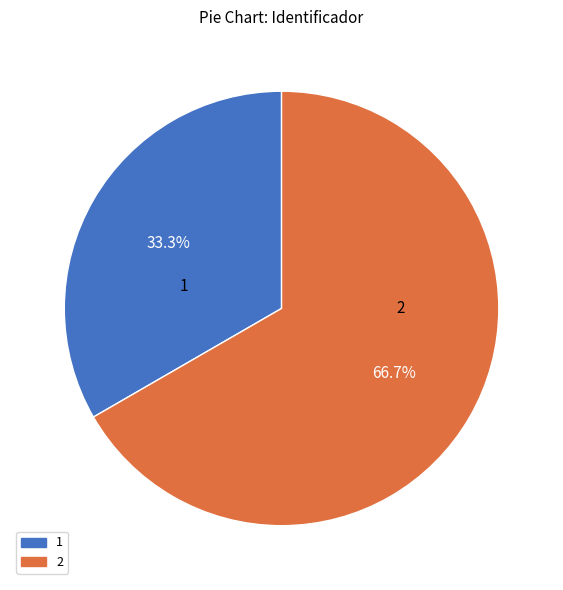

Is the sum of 1 and 2 greater than half?

Yes